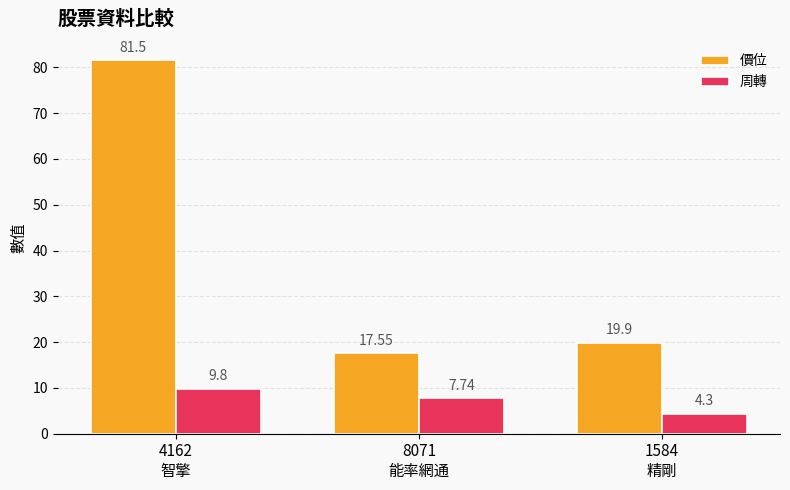

Rank the series by their average value, from lowest to highest.

周轉, 價位